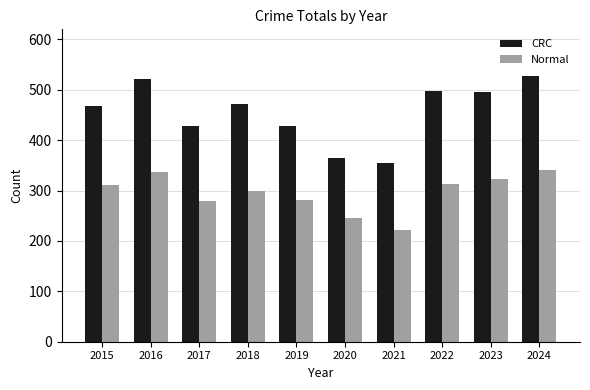

What is the average value of the CRC series?

456